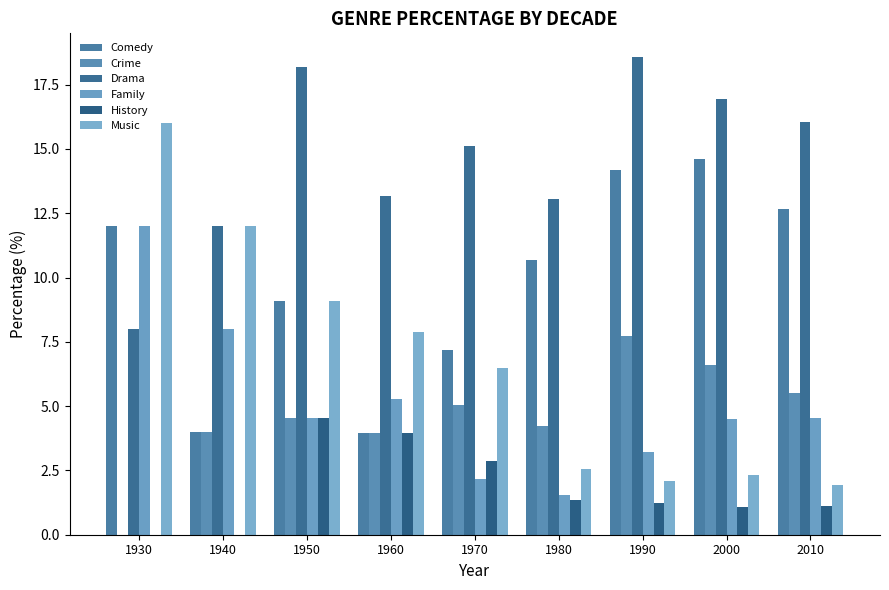

Rank the series by their maximum value, from lowest to highest.

History, Crime, Family, Comedy, Music, Drama